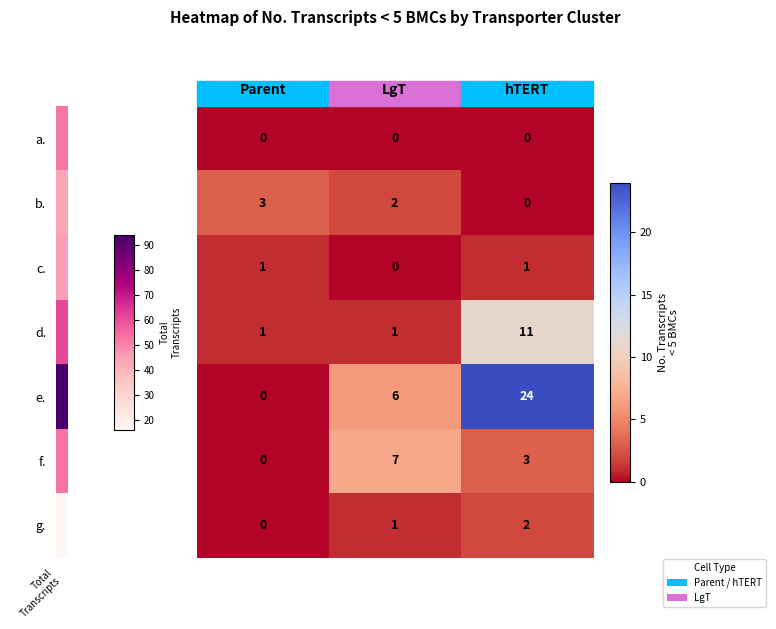

At which category is the sum across all series the highest?

hTERT